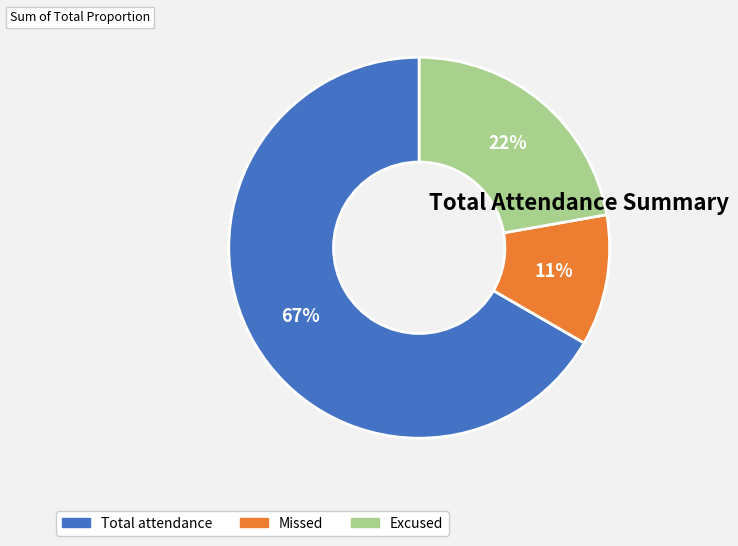

To the nearest percent, what is the combined percentage of Missed and Total attendance?

78%